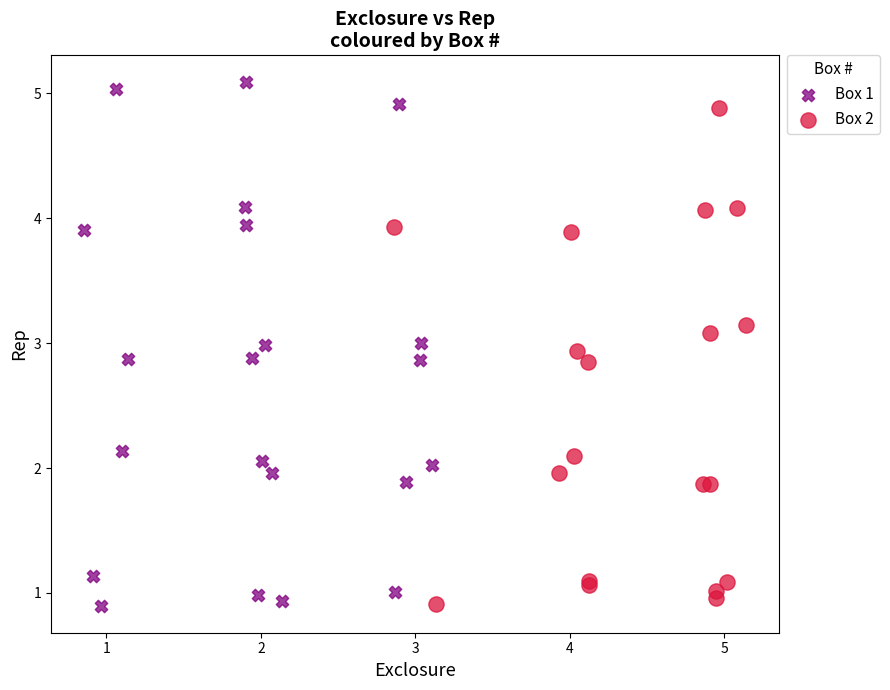

Which series reaches the maximum Y coordinate?

Box 1